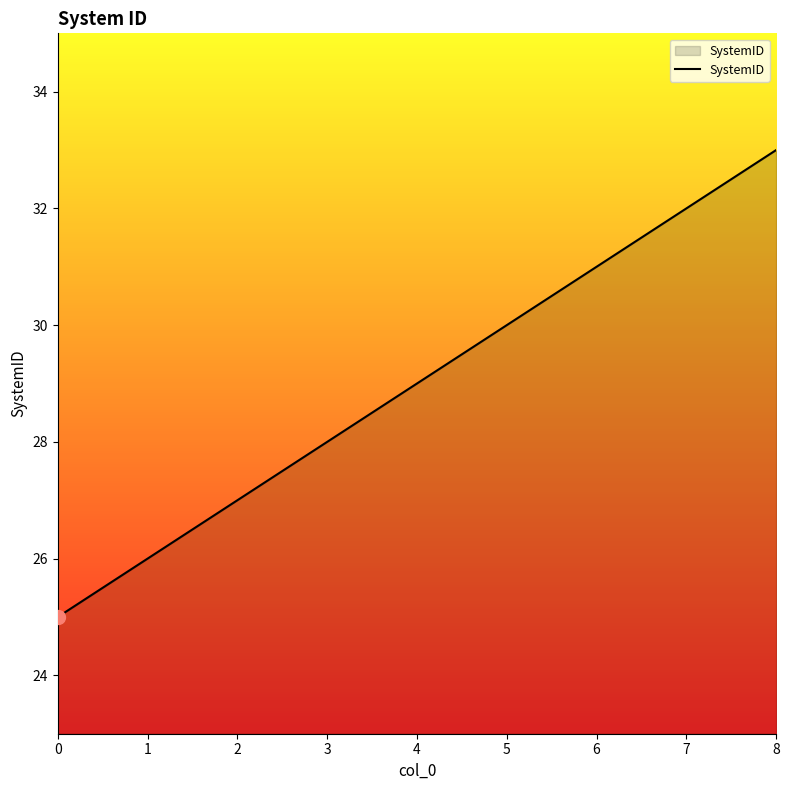

How many distinct data groups are displayed?

1